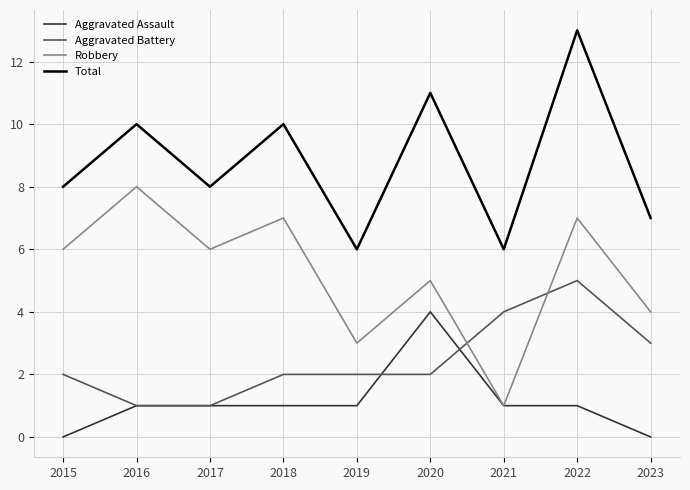

True or false: Total and Aggravated Assault cross at least once.

False